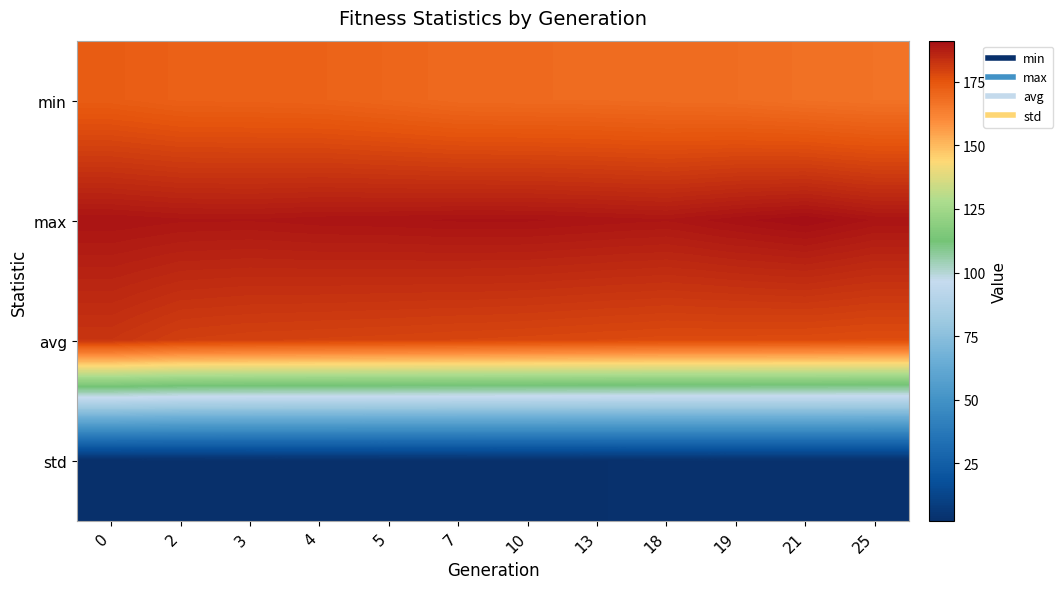

Which series has the widest spread of values?

min